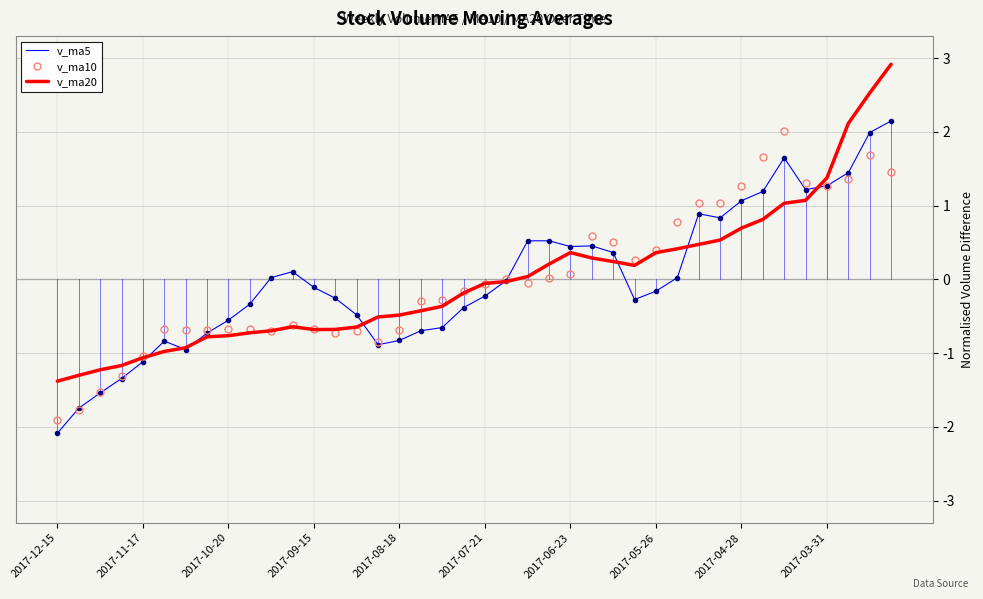

Which series has the widest spread of values?

v_ma20